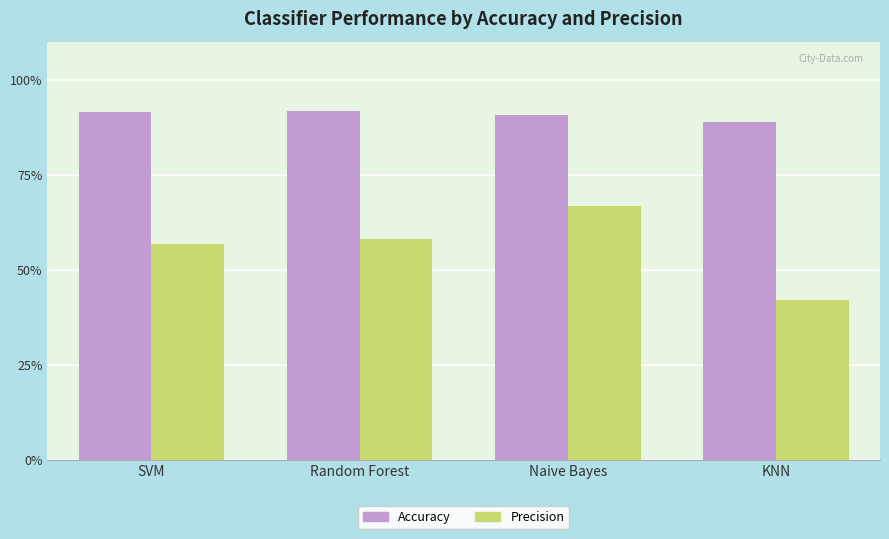

What is the difference between the maximum and minimum values in the Precision series?

0.2